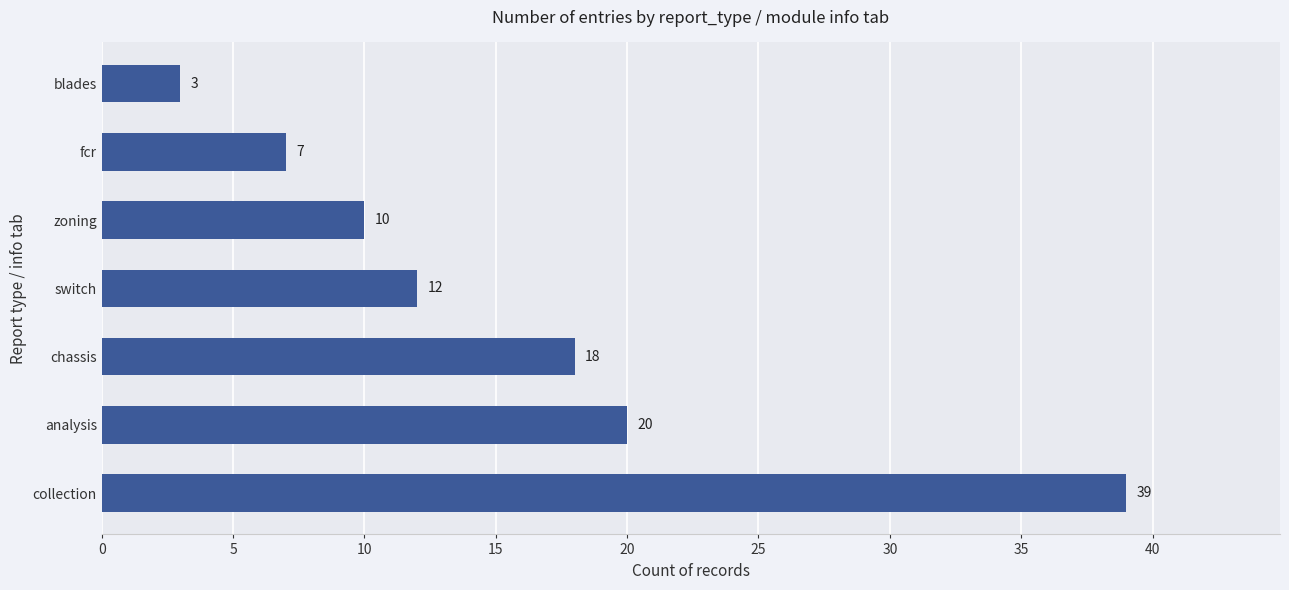

What is the change in value from fcr to blades?

-4